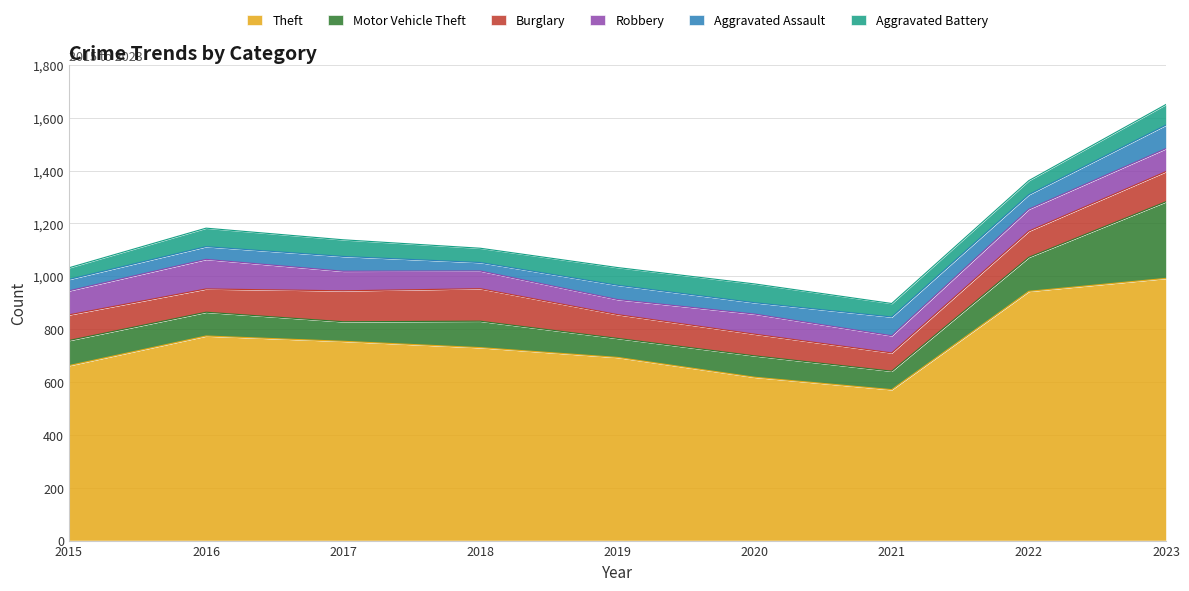

The value of Aggravated Assault at 2020 is 17. True or false?

False